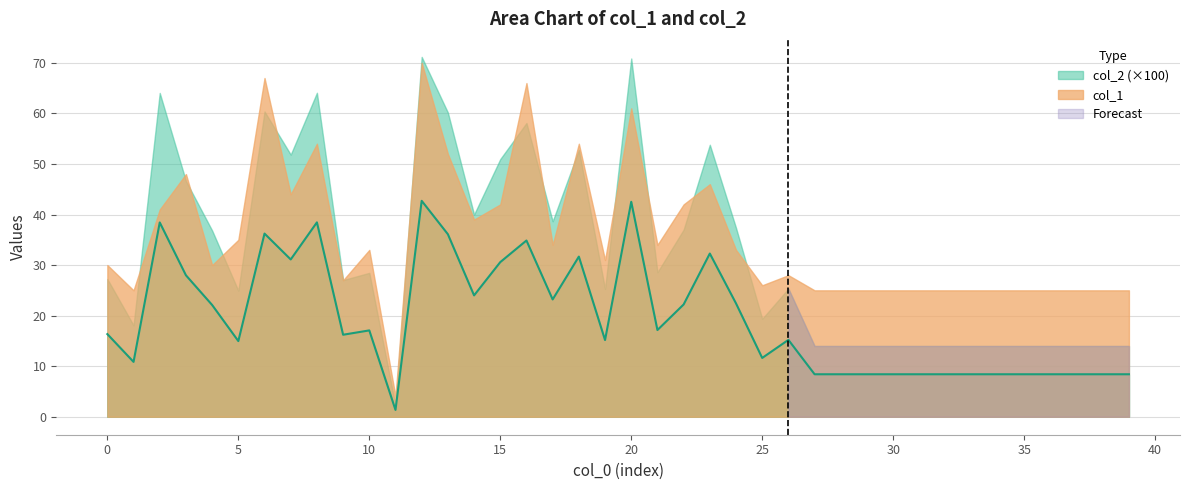

What is the greatest value displayed?

42.7